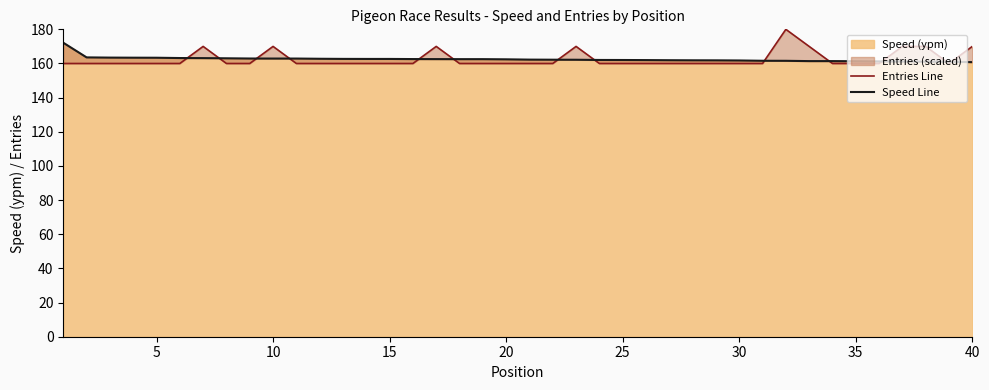

What is the highest value of the Speed (ypm) series?

172.2